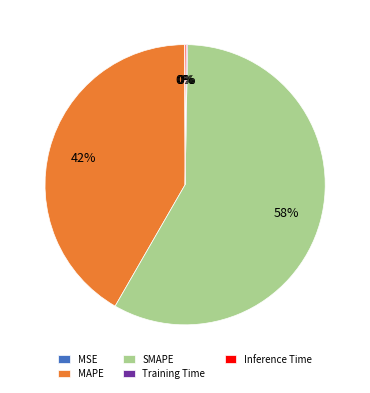

To the nearest percent, what is the difference between the largest and smallest slice percentages?

58%